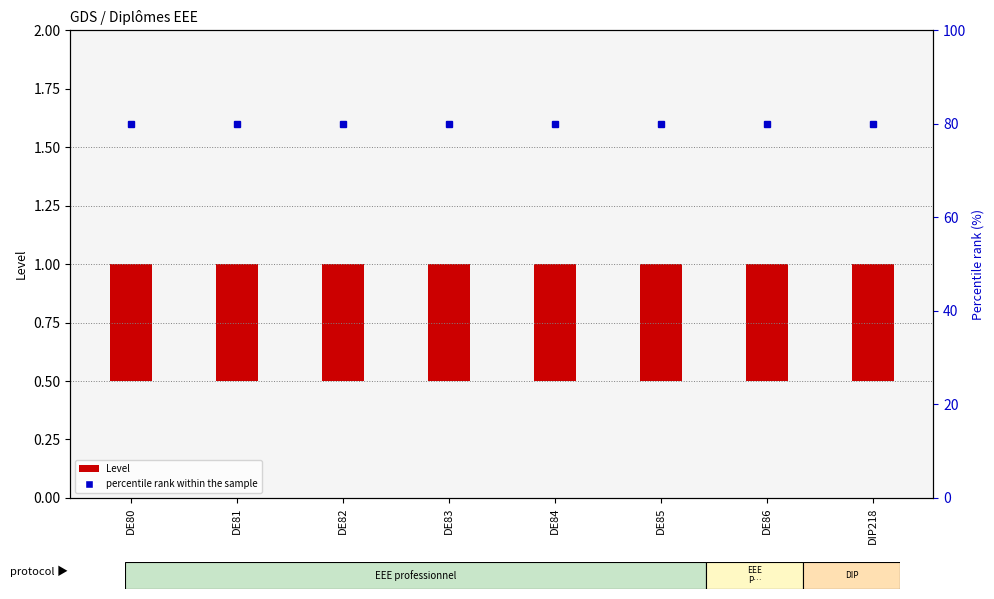

What position from the left is DE85?

6